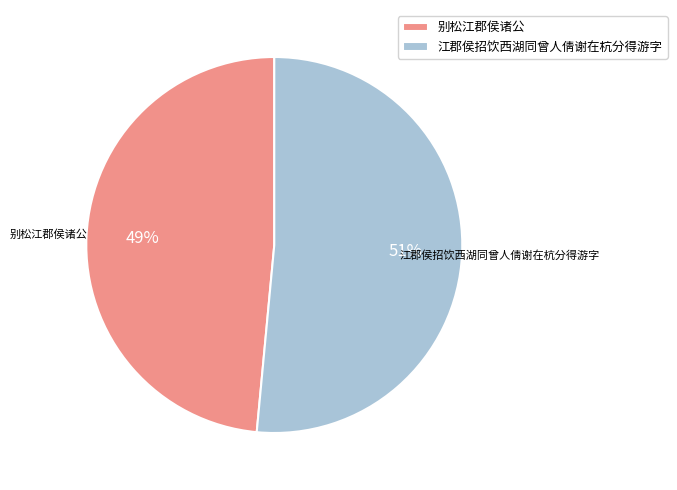

How many segments does this pie chart have?

2